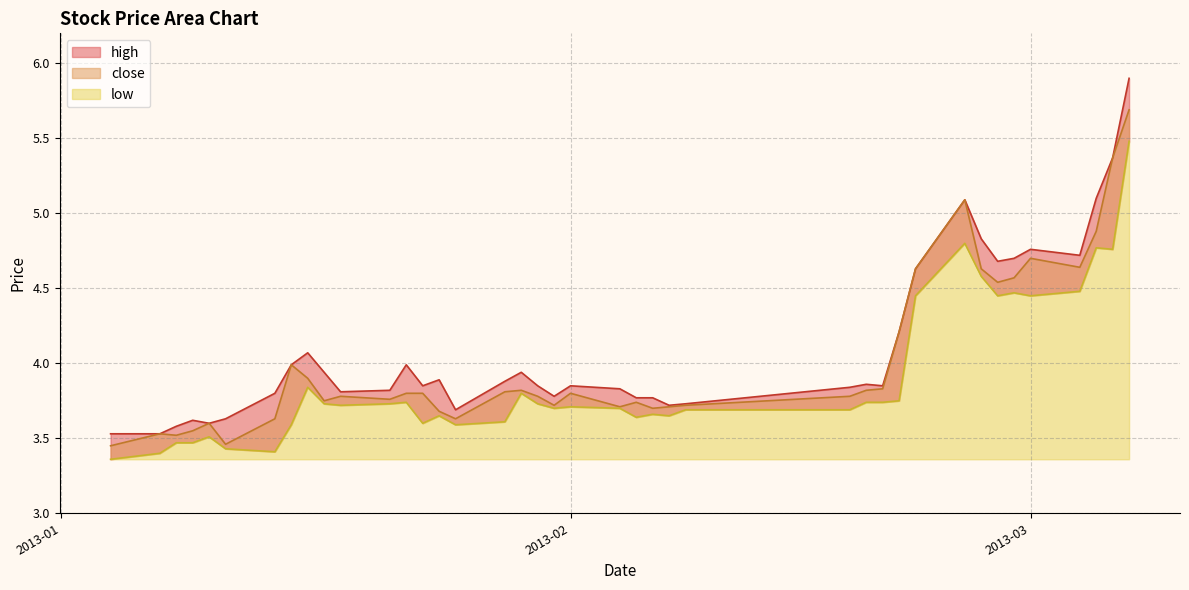

Reading right to left, list all the values displayed in this chart.

high: 5.9	5.4	5.1	4.7	4.8	4.7	4.7	4.8	5.1	4.6	4.2	3.9	3.9	3.8	3.7	3.7	3.8	3.8	3.8	3.9	3.8	3.9	3.9	3.9	3.7	3.9	3.9	4.0	3.8	3.8	3.9	4.1	4.0	3.8	3.6	3.6	3.6	3.6	3.5	3.5
close: 5.7	5.4	4.9	4.6	4.7	4.6	4.5	4.6	5.1	4.6	4.2	3.8	3.8	3.8	3.7	3.7	3.7	3.7	3.7	3.8	3.7	3.8	3.8	3.8	3.6	3.7	3.8	3.8	3.8	3.8	3.8	3.9	4.0	3.6	3.5	3.6	3.5	3.5	3.5	3.5
low: 5.5	4.8	4.8	4.5	4.5	4.5	4.5	4.6	4.8	4.5	3.8	3.7	3.7	3.7	3.7	3.6	3.7	3.6	3.7	3.7	3.7	3.7	3.8	3.6	3.6	3.6	3.6	3.7	3.7	3.7	3.7	3.8	3.6	3.4	3.4	3.5	3.5	3.5	3.4	3.4